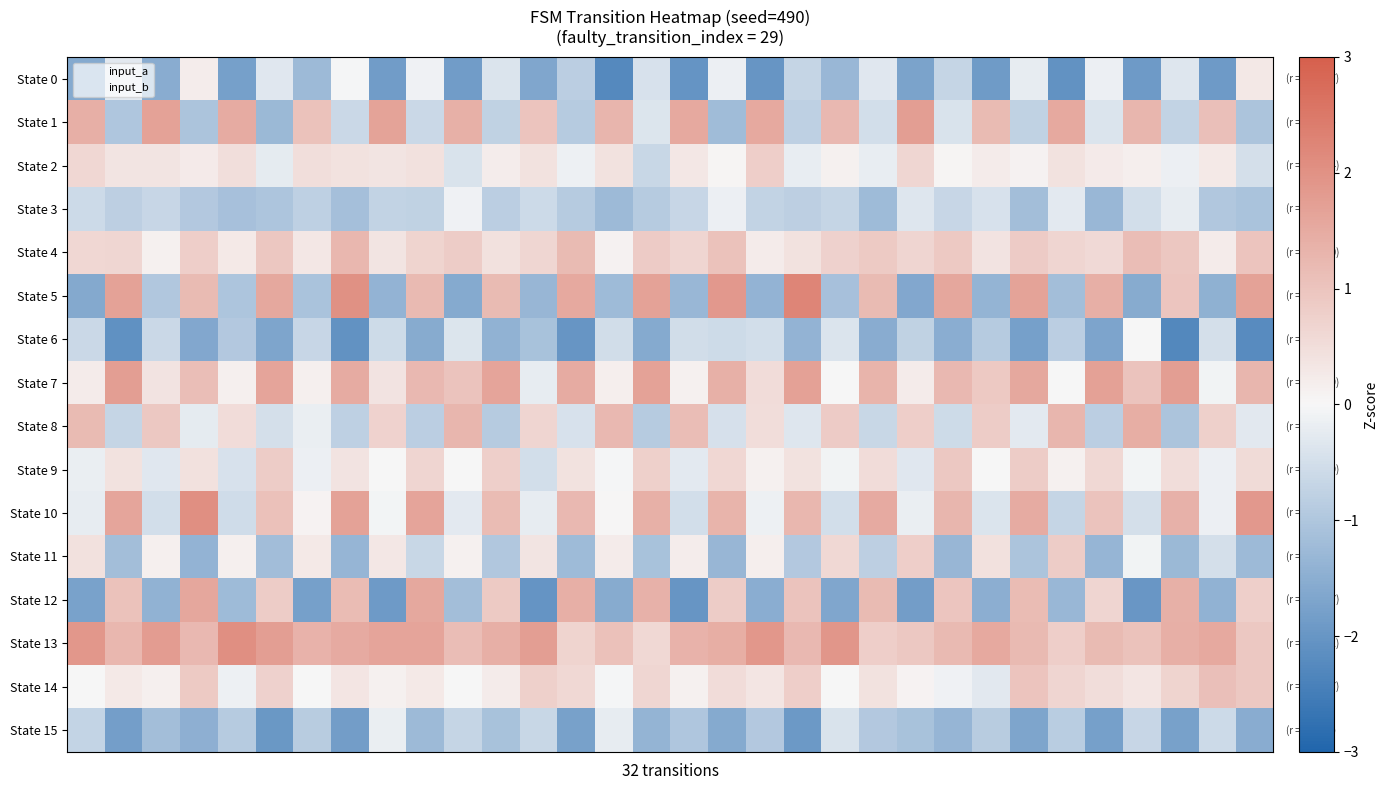

How many categories are shown in the chart?

32